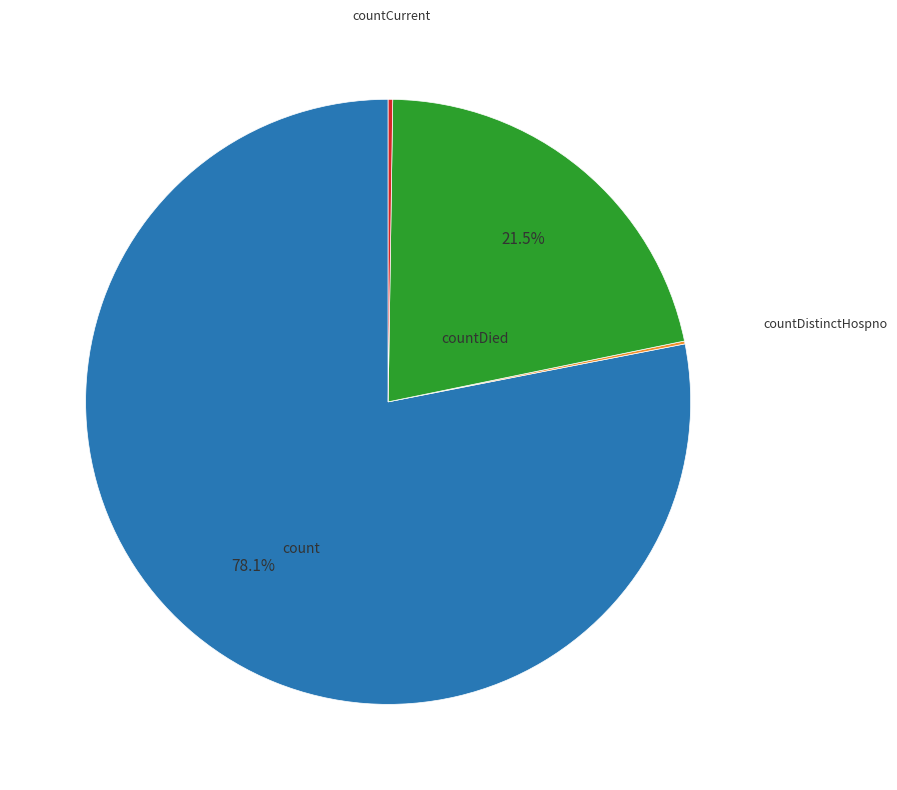

Does any single category account for the majority?

Yes